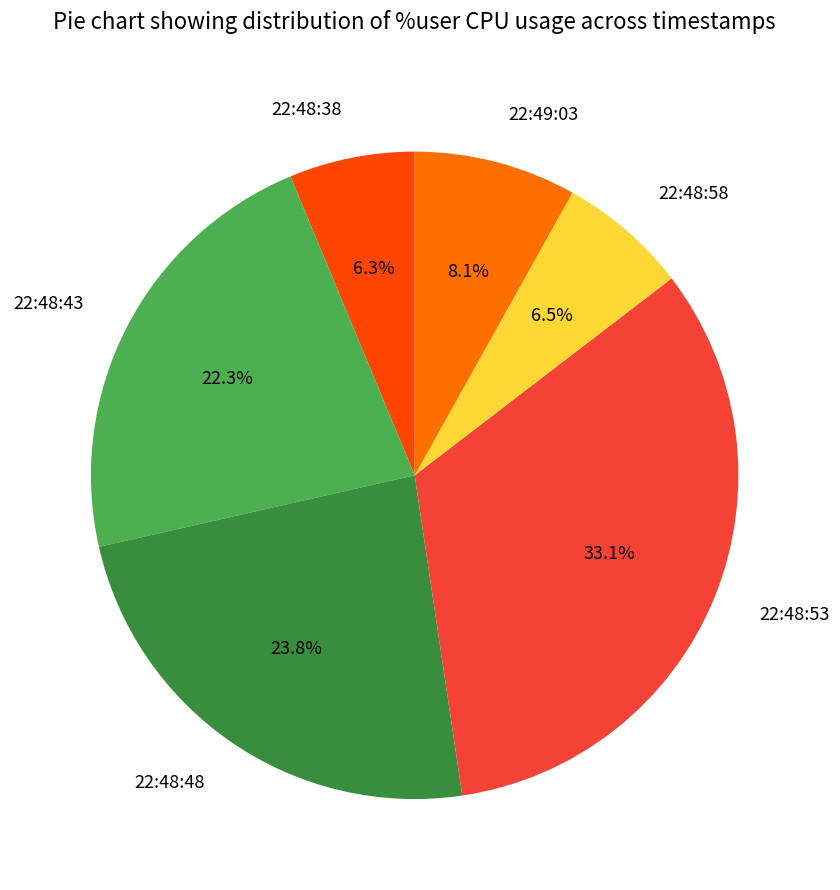

How much of the chart is everything except 22:48:58?

93.5%